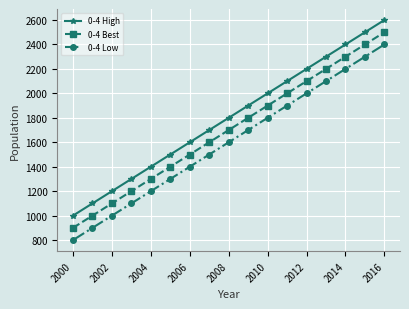

True or false: 0-4 High and 0-4 Best cross at least once.

False